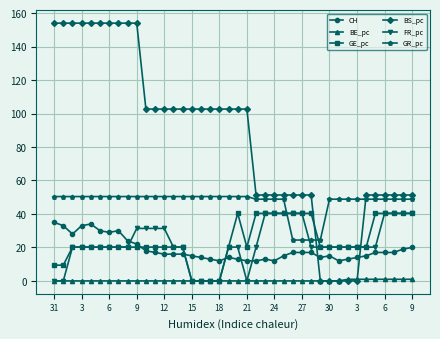

What is the maximum value for BS_pc?

154.0